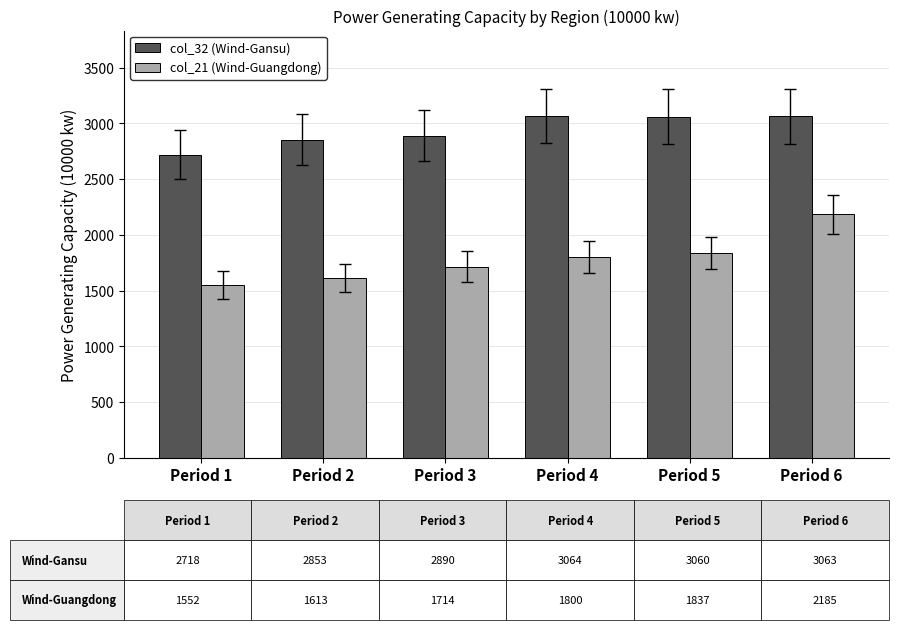

What is the approximate value of col_32 (Wind-Gansu) at Period 1, to the nearest 50?

2700